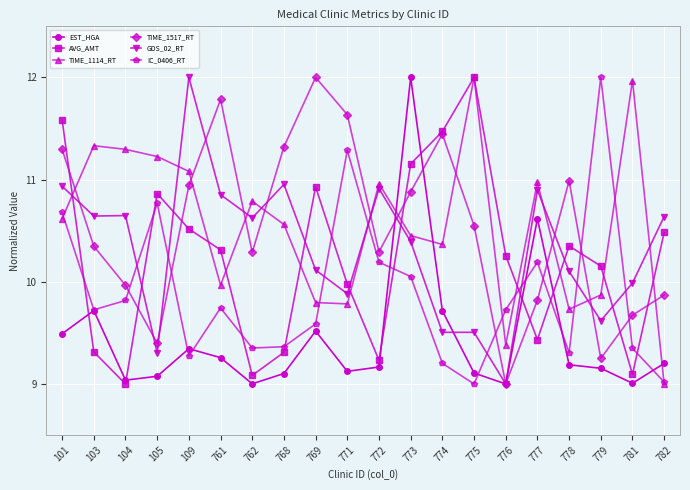

The value of TIME_1114_RT at 109 is 11.1. True or false?

True